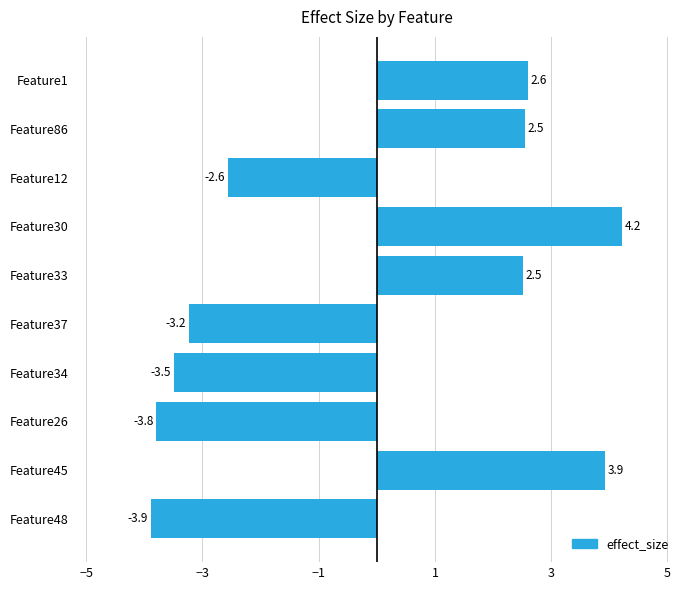

What is the change in value from Feature48 to Feature1?

+6.5